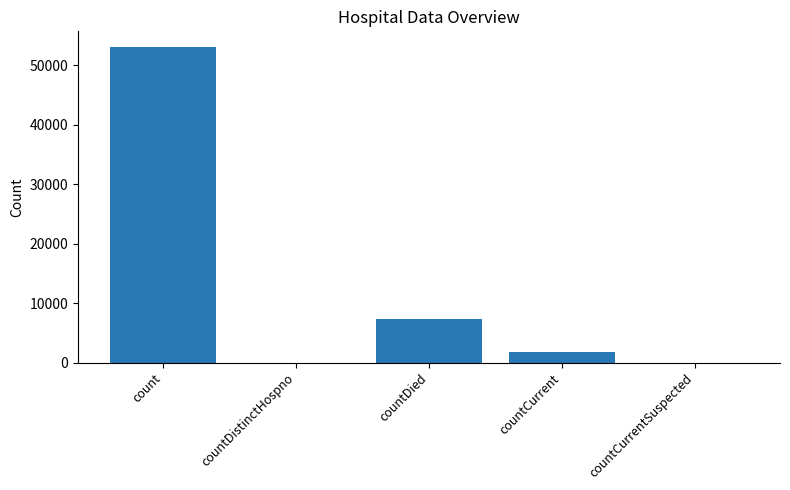

What is the difference between the values at countCurrent and countDistinctHospno?

1754